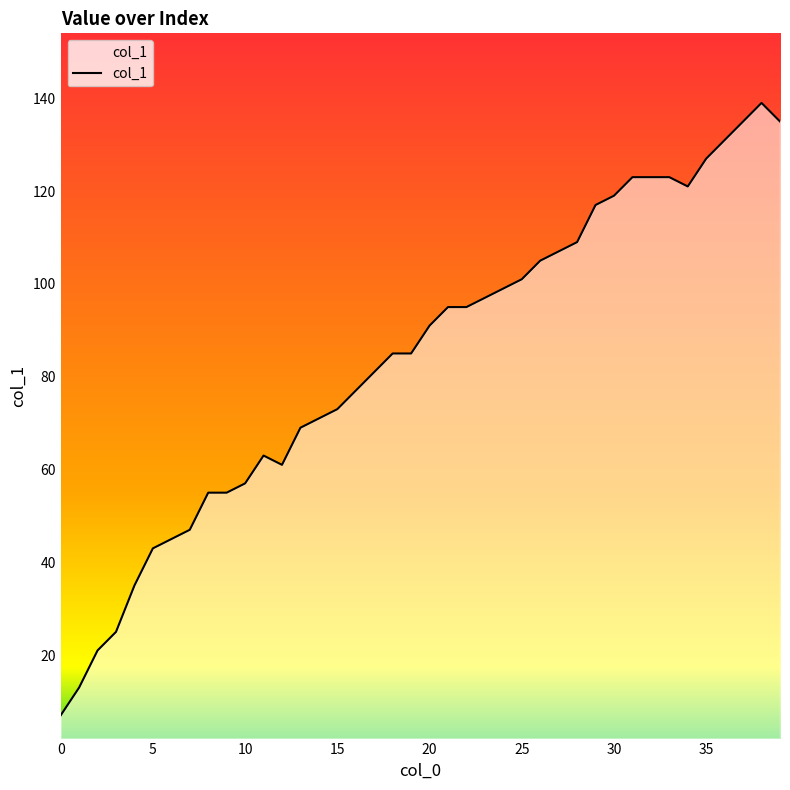

What is the greatest value displayed?

139